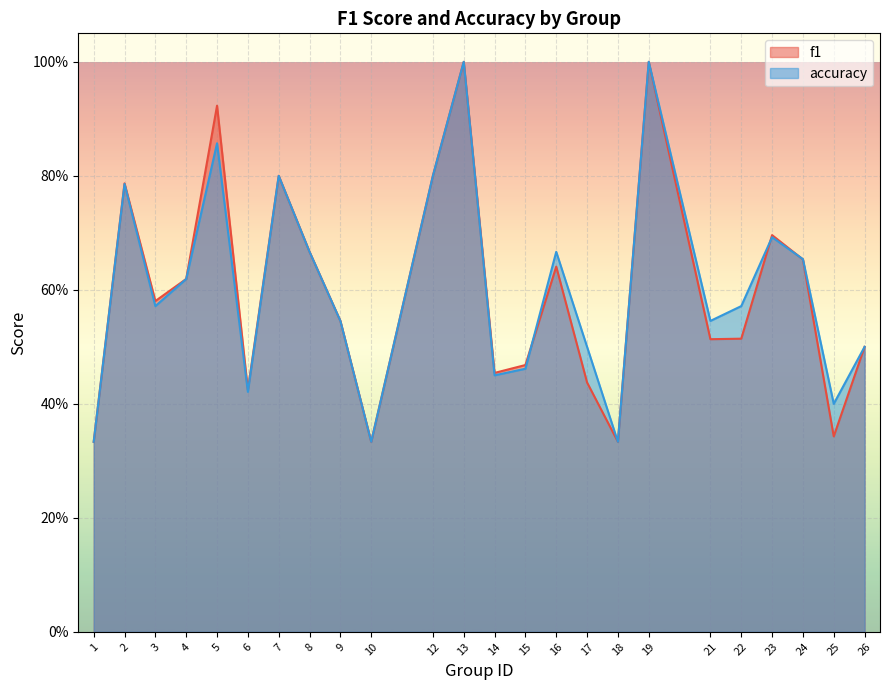

Reading right to left, transcribe all the data shown in this chart.

f1: 0.5	0.3	0.7	0.7	0.5	0.5	1.0	0.3	0.4	0.6	0.5	0.5	1.0	0.8	0.3	0.5	0.7	0.8	0.4	0.9	0.6	0.6	0.8	0.3
accuracy: 0.5	0.4	0.7	0.7	0.6	0.5	1.0	0.3	0.5	0.7	0.5	0.5	1.0	0.8	0.3	0.5	0.7	0.8	0.4	0.9	0.6	0.6	0.8	0.3